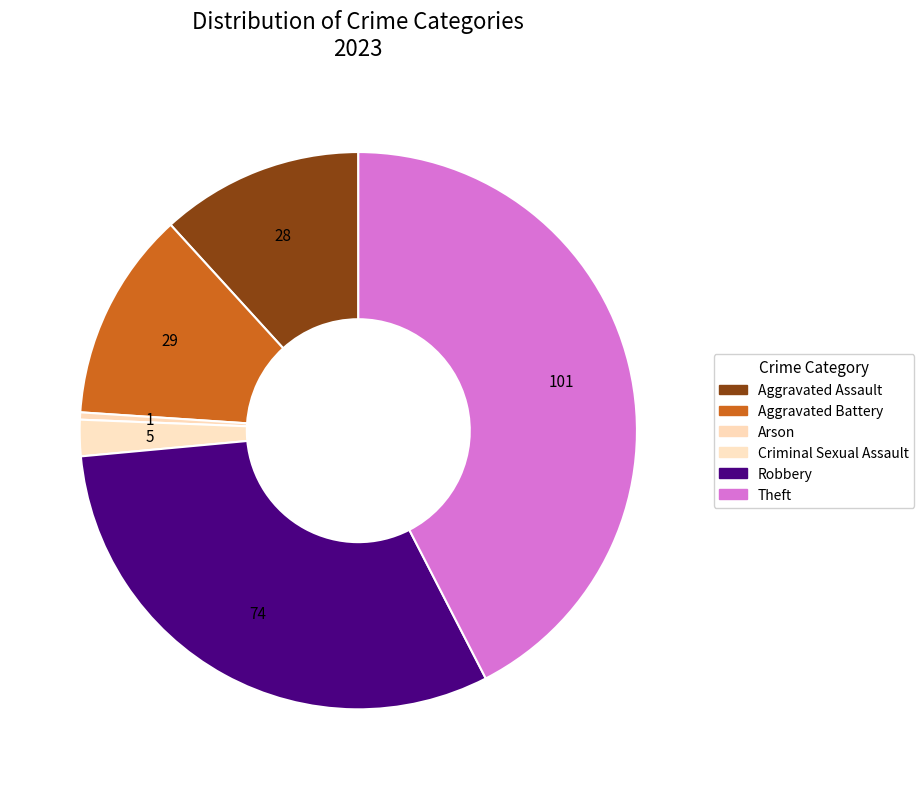

What is the total percentage of Aggravated Battery and Robbery?

43.3%